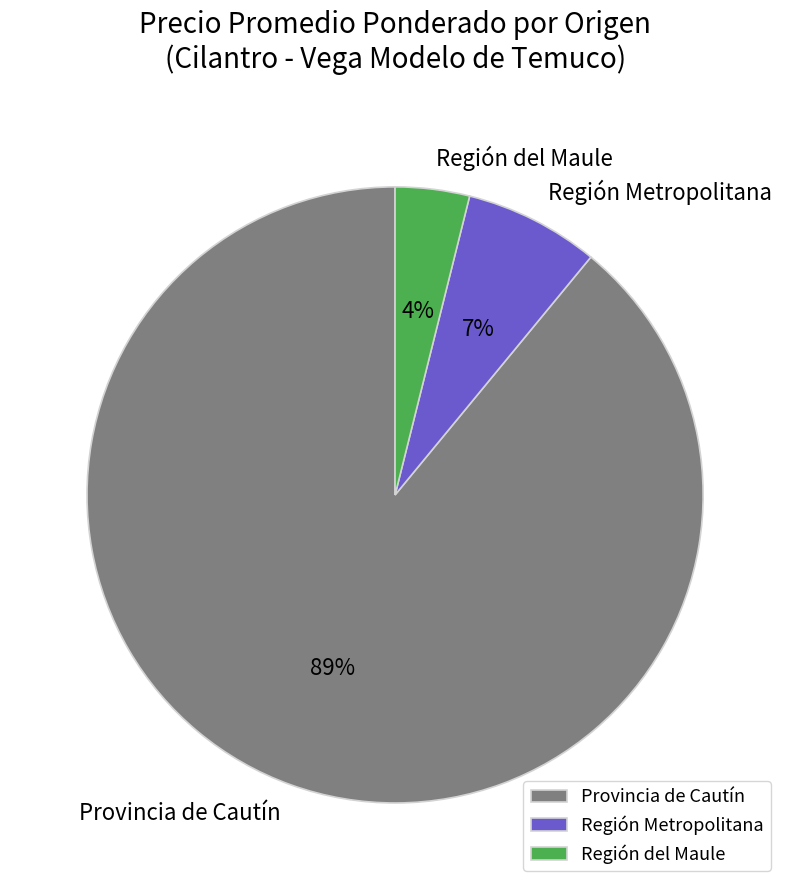

Is there a majority slice in this chart?

Yes